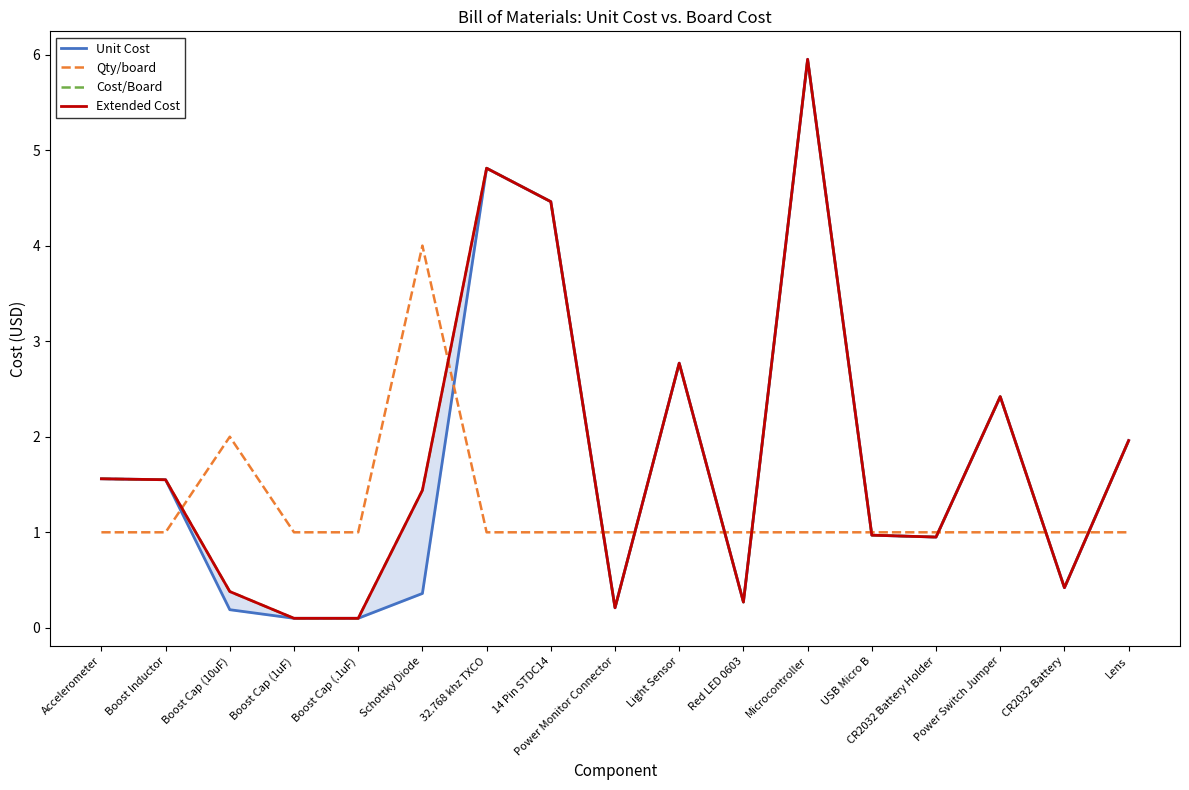

Rank the series at CR2032 Battery Holder from lowest to highest value.

Unit Cost, Cost/Board, Extended Cost, Qty/board